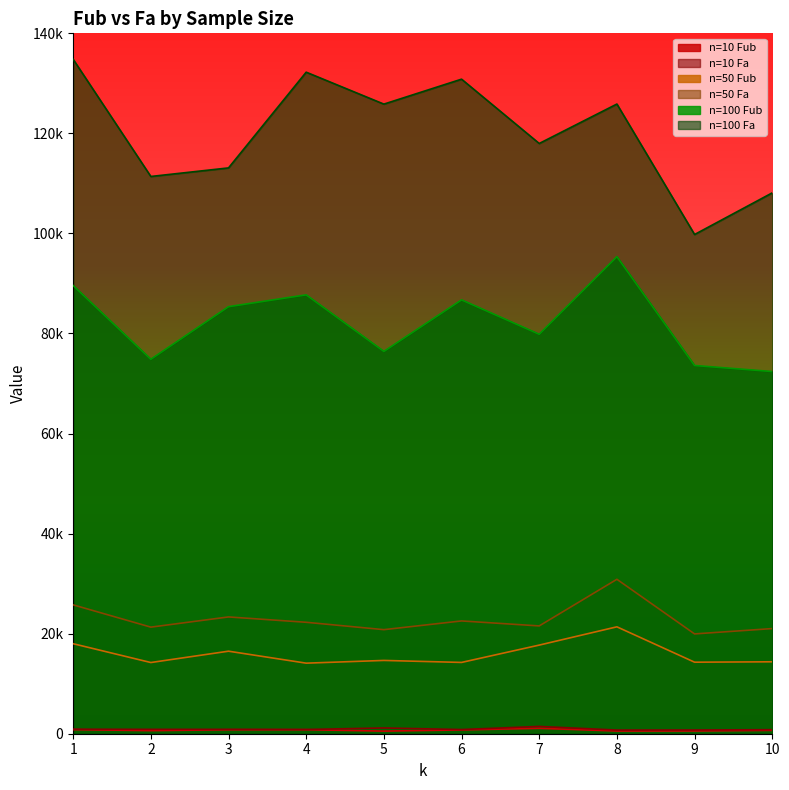

Reading left to right, list all the values displayed in this chart.

n=10 Fub: 818	615	793	803	521	755	1083	540	554	671
n=10 Fa: 901	876	875	845	1149	835	1458	732	746	806
n=50 Fub: 17990	14231	16497	14105	14650	14251	17715	21367	14298	14377
n=50 Fa: 25758	21305	23345	22275	20802	22544	21548	30869	19951	21017
n=100 Fub: 89588	74854	85363	87730	76424	86724	79854	95361	73605	72399
n=100 Fa: 134812	111389	113100	132235	125851	130839	117983	125867	99789	108115